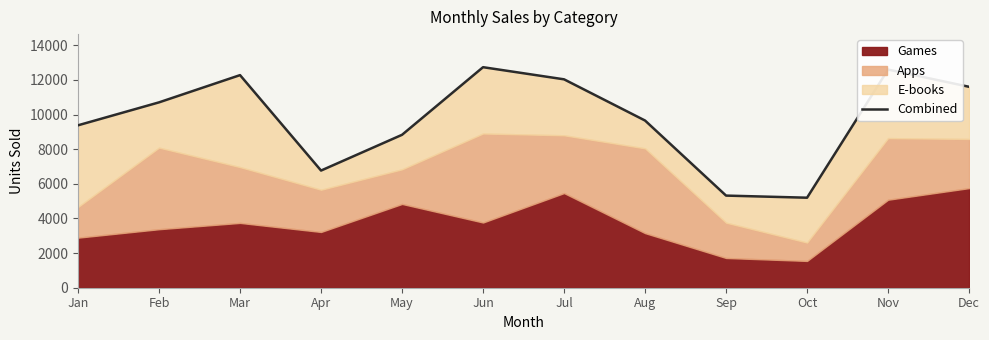

Reading left to right, extract all data points from this chart.

9381	10706	12279	6767	8832	12737	12036	9656	5321	5199	12601	11605